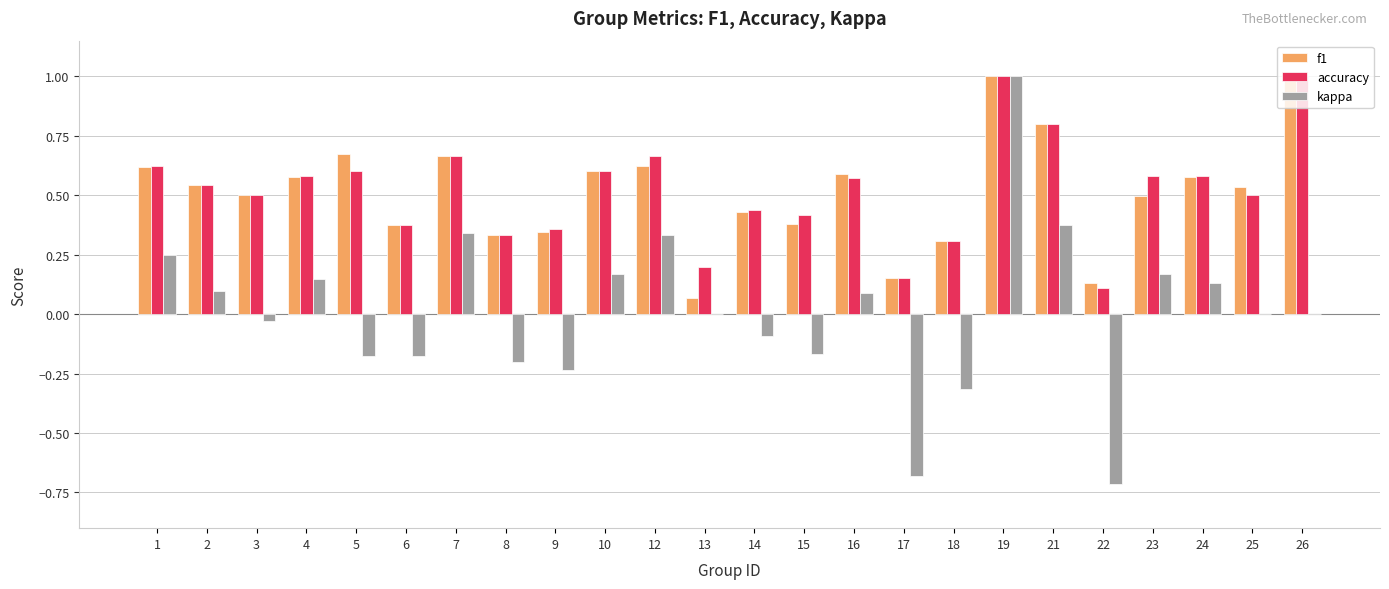

Is it true that accuracy equals 0.6 at 1?

True